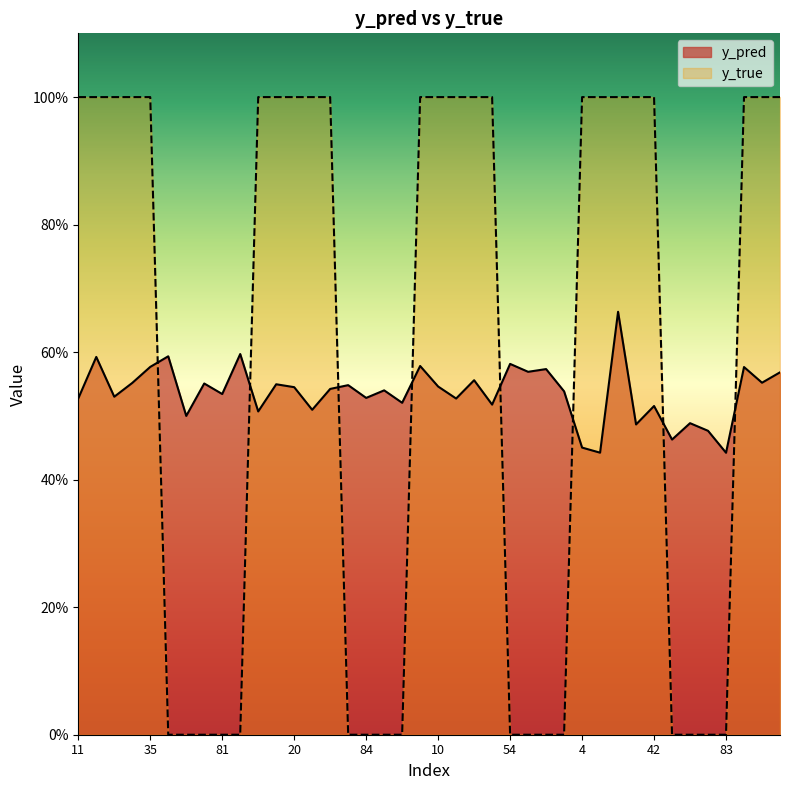

At 13, list the series in order from largest to smallest.

y_true, y_pred